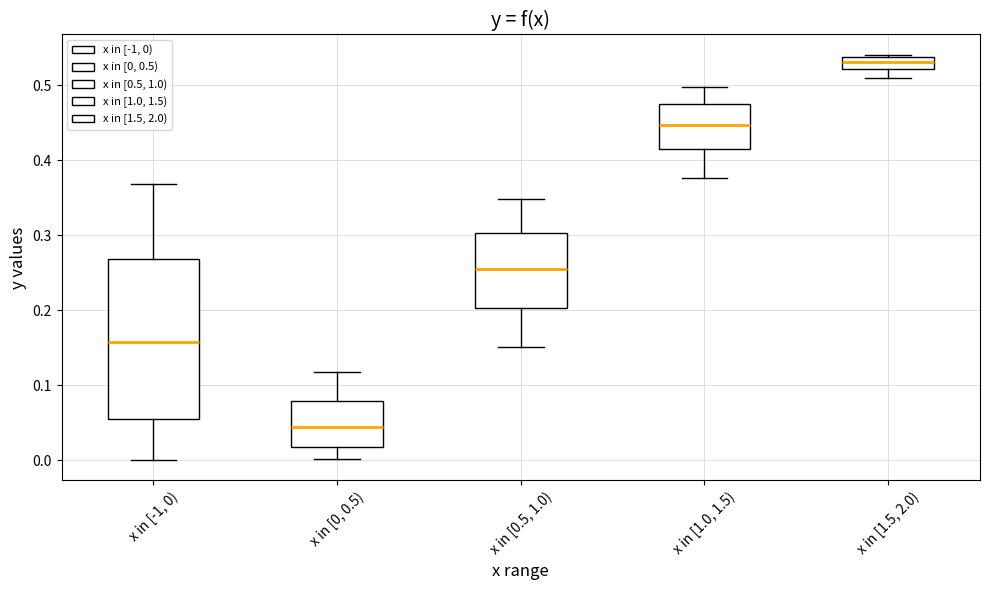

Which box has the highest median line?

x in [1.5, 2.0)